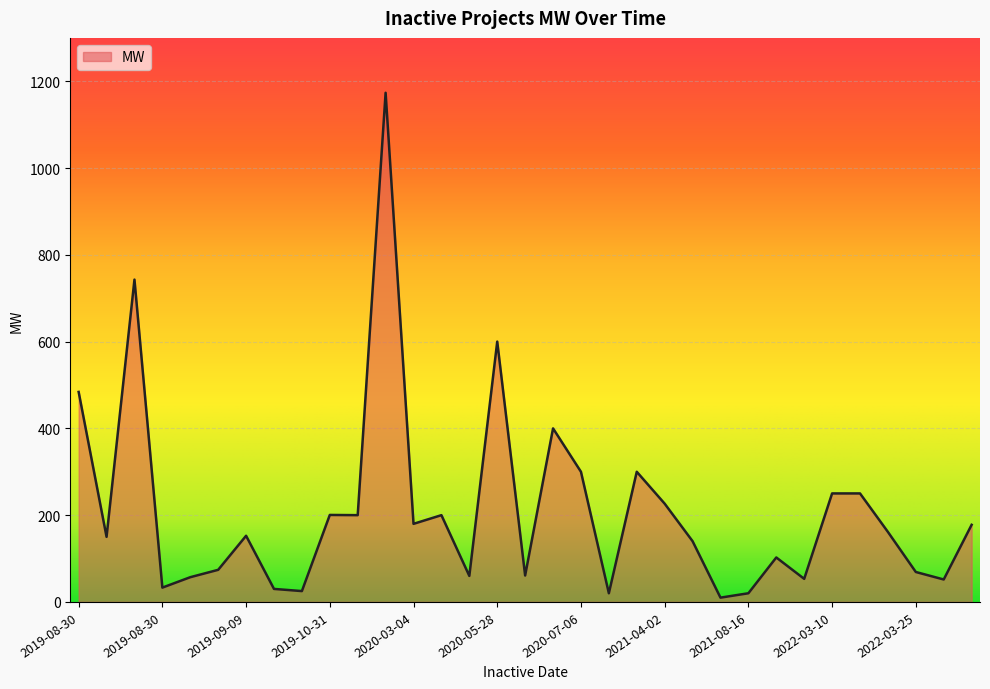

What is the minimum value shown in the chart?

9.9